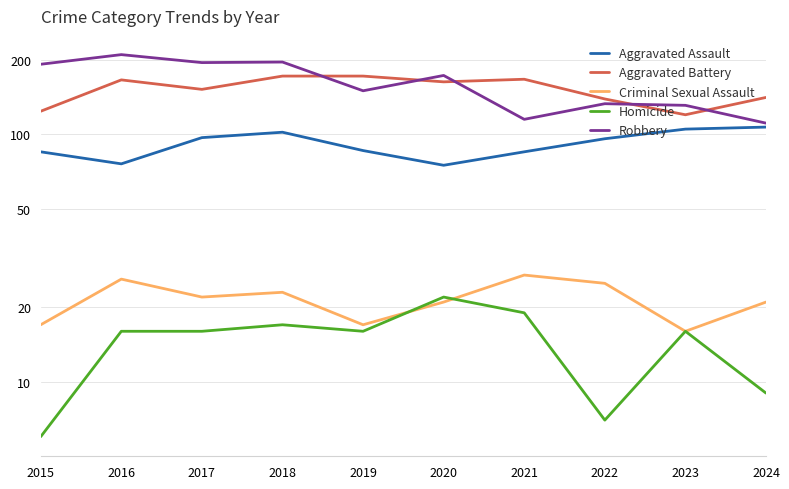

What is the average value of the Homicide series?

14